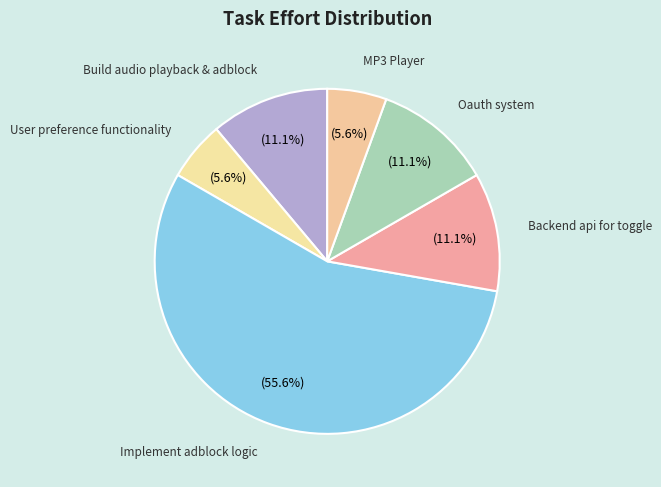

How much of the chart is everything except User preference functionality?

94.4%